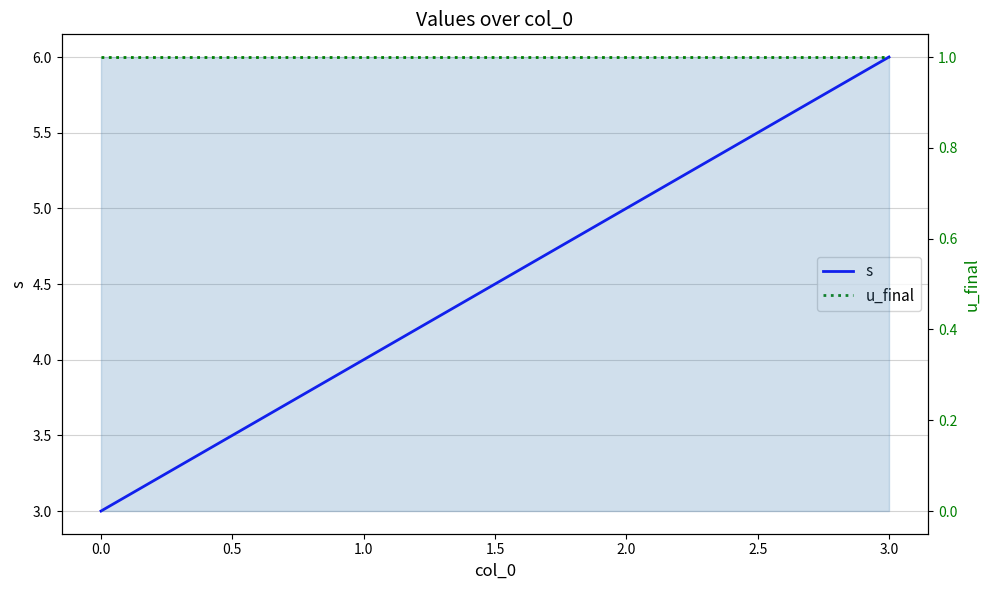

At 1.0, list the series in order from smallest to largest.

u_final, s